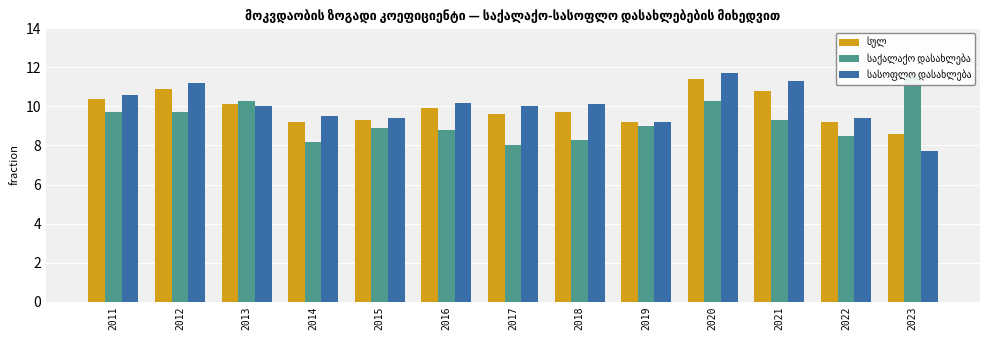

True or false: სასოფლო დასახლება has a value of 9.2 at 2019.

True